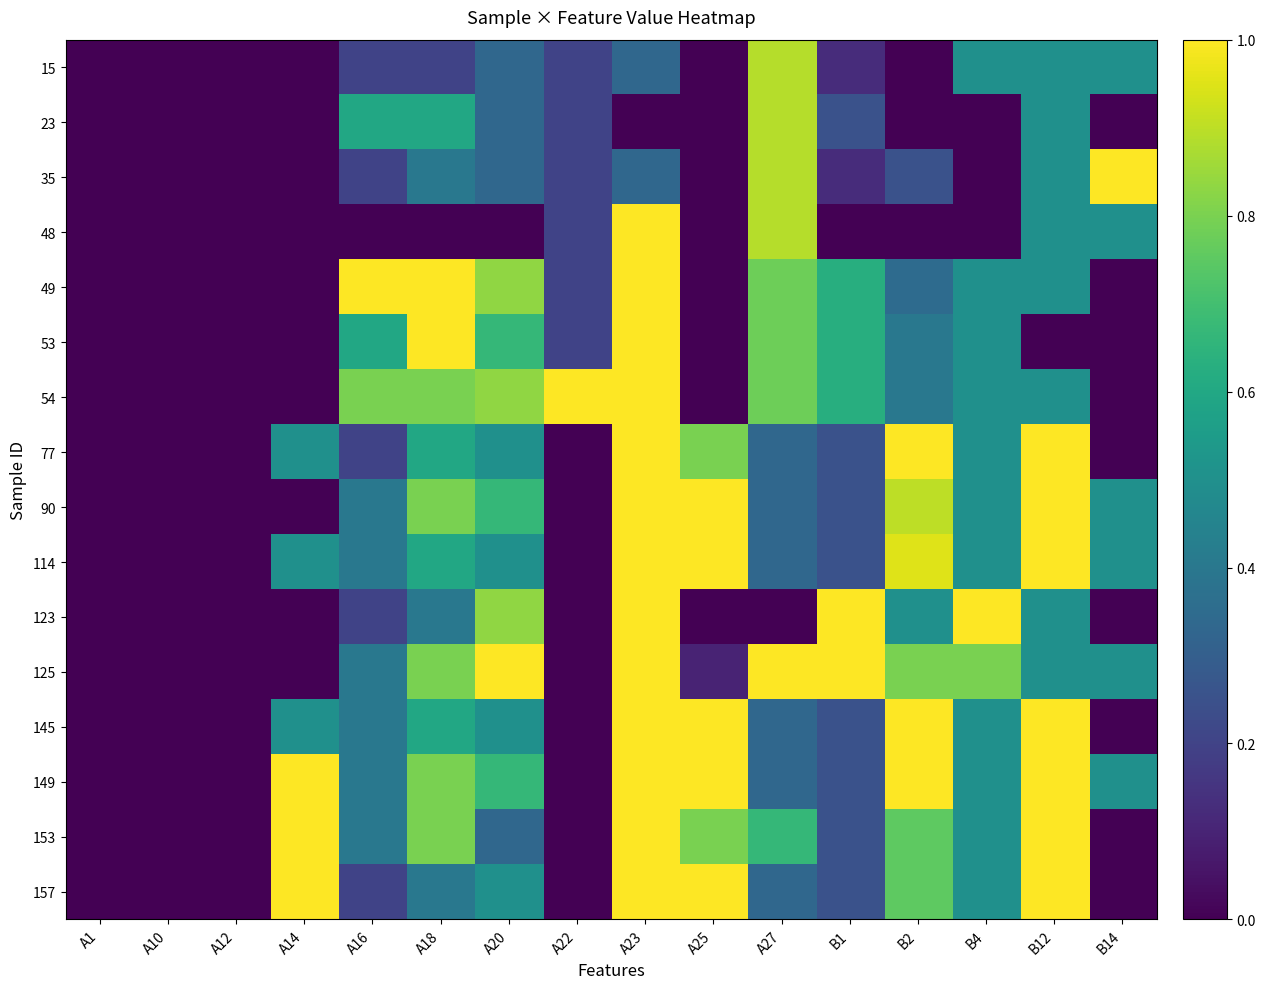

Reading right to left, transcribe all the data shown in this chart.

15: B14=0.5	B12=0.5	B4=0.5	B2=0.0	B1=0.1	A27=0.9	A25=0.0	A23=0.3	A22=0.2	A20=0.3	A18=0.2	A16=0.2	A14=0.0	A12=0.0	A10=0.0	A1=0.0
23: B14=0.0	B12=0.5	B4=0.0	B2=0.0	B1=0.2	A27=0.9	A25=0.0	A23=0.0	A22=0.2	A20=0.3	A18=0.6	A16=0.6	A14=0.0	A12=0.0	A10=0.0	A1=0.0
35: B14=1.0	B12=0.5	B4=0.0	B2=0.2	B1=0.1	A27=0.9	A25=0.0	A23=0.3	A22=0.2	A20=0.3	A18=0.4	A16=0.2	A14=0.0	A12=0.0	A10=0.0	A1=0.0
48: B14=0.5	B12=0.5	B4=0.0	B2=0.0	B1=0.0	A27=0.9	A25=0.0	A23=1.0	A22=0.2	A20=0.0	A18=0.0	A16=0.0	A14=0.0	A12=0.0	A10=0.0	A1=0.0
49: B14=0.0	B12=0.5	B4=0.5	B2=0.3	B1=0.6	A27=0.8	A25=0.0	A23=1.0	A22=0.2	A20=0.8	A18=1.0	A16=1.0	A14=0.0	A12=0.0	A10=0.0	A1=0.0
53: B14=0.0	B12=0.0	B4=0.5	B2=0.4	B1=0.6	A27=0.8	A25=0.0	A23=1.0	A22=0.2	A20=0.7	A18=1.0	A16=0.6	A14=0.0	A12=0.0	A10=0.0	A1=0.0
54: B14=0.0	B12=0.5	B4=0.5	B2=0.4	B1=0.6	A27=0.8	A25=0.0	A23=1.0	A22=1.0	A20=0.8	A18=0.8	A16=0.8	A14=0.0	A12=0.0	A10=0.0	A1=0.0
77: B14=0.0	B12=1.0	B4=0.5	B2=1.0	B1=0.2	A27=0.3	A25=0.8	A23=1.0	A22=0.0	A20=0.5	A18=0.6	A16=0.2	A14=0.5	A12=0.0	A10=0.0	A1=0.0
90: B14=0.5	B12=1.0	B4=0.5	B2=0.9	B1=0.2	A27=0.3	A25=1.0	A23=1.0	A22=0.0	A20=0.7	A18=0.8	A16=0.4	A14=0.0	A12=0.0	A10=0.0	A1=0.0
114: B14=0.5	B12=1.0	B4=0.5	B2=0.9	B1=0.2	A27=0.3	A25=1.0	A23=1.0	A22=0.0	A20=0.5	A18=0.6	A16=0.4	A14=0.5	A12=0.0	A10=0.0	A1=0.0
123: B14=0.0	B12=0.5	B4=1.0	B2=0.5	B1=1.0	A27=0.0	A25=0.0	A23=1.0	A22=0.0	A20=0.8	A18=0.4	A16=0.2	A14=0.0	A12=0.0	A10=0.0	A1=0.0
125: B14=0.5	B12=0.5	B4=0.8	B2=0.8	B1=1.0	A27=1.0	A25=0.1	A23=1.0	A22=0.0	A20=1.0	A18=0.8	A16=0.4	A14=0.0	A12=0.0	A10=0.0	A1=0.0
145: B14=0.0	B12=1.0	B4=0.5	B2=1.0	B1=0.2	A27=0.3	A25=1.0	A23=1.0	A22=0.0	A20=0.5	A18=0.6	A16=0.4	A14=0.5	A12=0.0	A10=0.0	A1=0.0
149: B14=0.5	B12=1.0	B4=0.5	B2=1.0	B1=0.2	A27=0.3	A25=1.0	A23=1.0	A22=0.0	A20=0.7	A18=0.8	A16=0.4	A14=1.0	A12=0.0	A10=0.0	A1=0.0
153: B14=0.0	B12=1.0	B4=0.5	B2=0.8	B1=0.2	A27=0.7	A25=0.8	A23=1.0	A22=0.0	A20=0.3	A18=0.8	A16=0.4	A14=1.0	A12=0.0	A10=0.0	A1=0.0
157: B14=0.0	B12=1.0	B4=0.5	B2=0.8	B1=0.2	A27=0.3	A25=1.0	A23=1.0	A22=0.0	A20=0.5	A18=0.4	A16=0.2	A14=1.0	A12=0.0	A10=0.0	A1=0.0